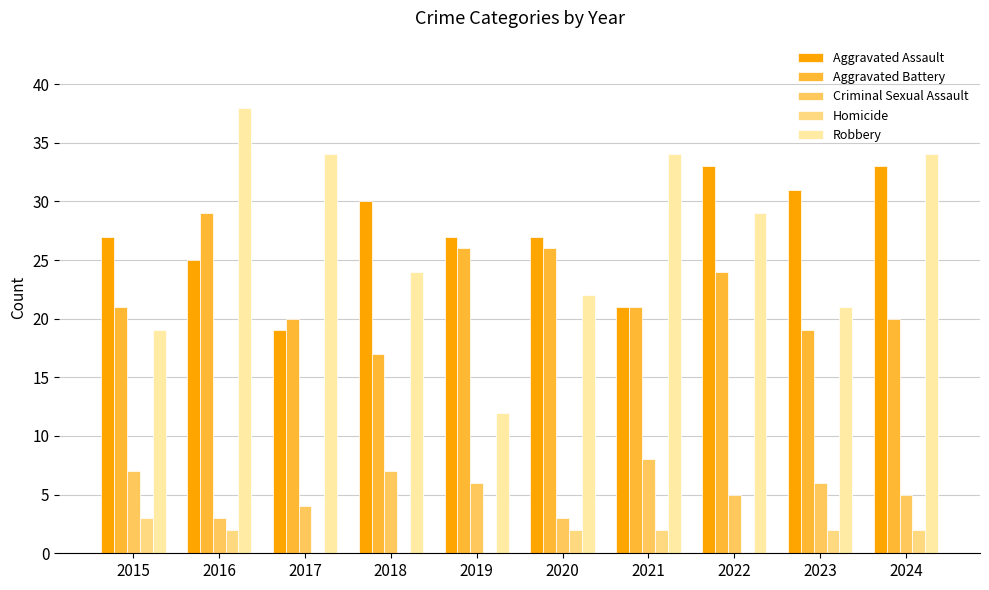

Reading left to right, what are all the values shown in this chart?

Aggravated Assault: 2015=27	2016=25	2017=19	2018=30	2019=27	2020=27	2021=21	2022=33	2023=31	2024=33
Aggravated Battery: 2015=21	2016=29	2017=20	2018=17	2019=26	2020=26	2021=21	2022=24	2023=19	2024=20
Criminal Sexual Assault: 2015=7	2016=3	2017=4	2018=7	2019=6	2020=3	2021=8	2022=5	2023=6	2024=5
Homicide: 2015=3	2016=2	2017=0	2018=0	2019=0	2020=2	2021=2	2022=0	2023=2	2024=2
Robbery: 2015=19	2016=38	2017=34	2018=24	2019=12	2020=22	2021=34	2022=29	2023=21	2024=34